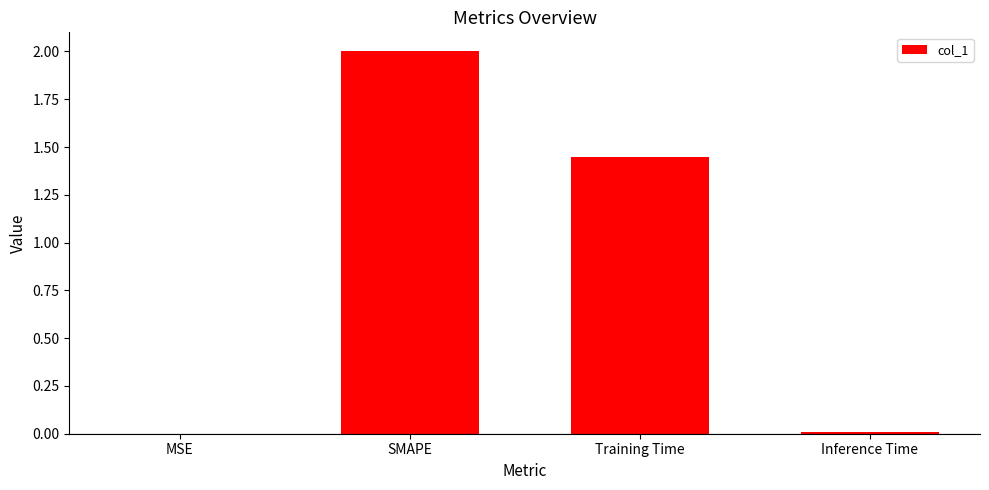

Is it true that the value at MSE is 0.0?

True